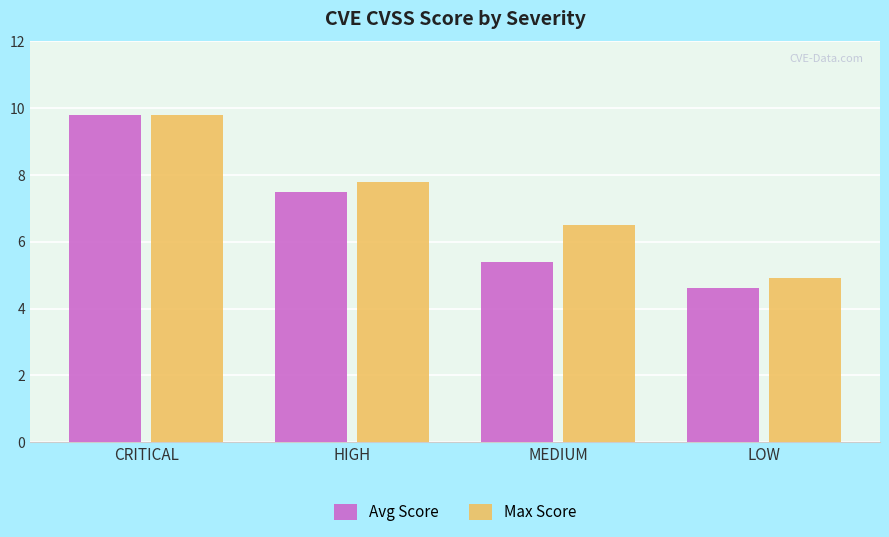

What is the difference between the maximum and second lowest values in the Avg Score series?

4.4